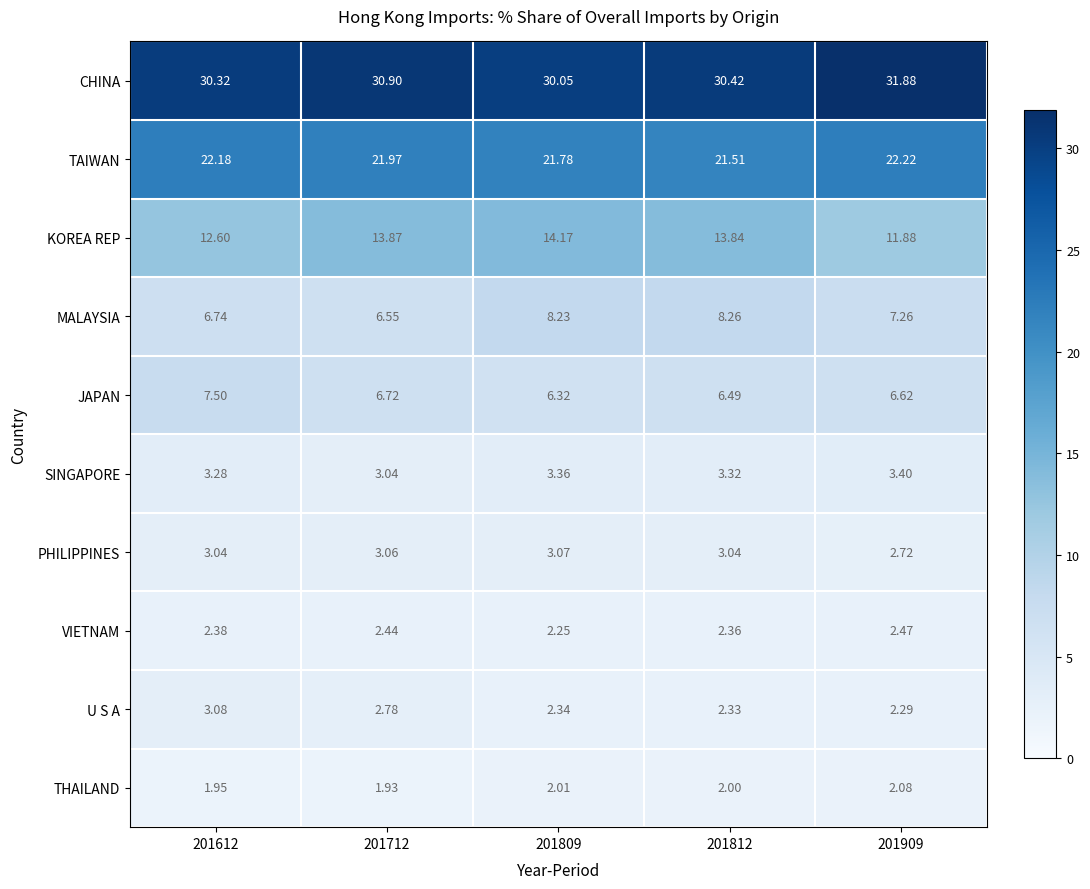

Which series has the widest spread of values?

KOREA REP